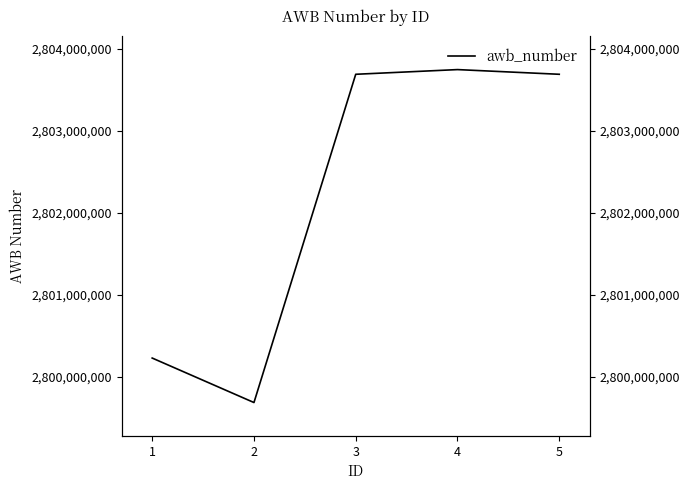

Is it true that the value at 1 is 1026574649?

False